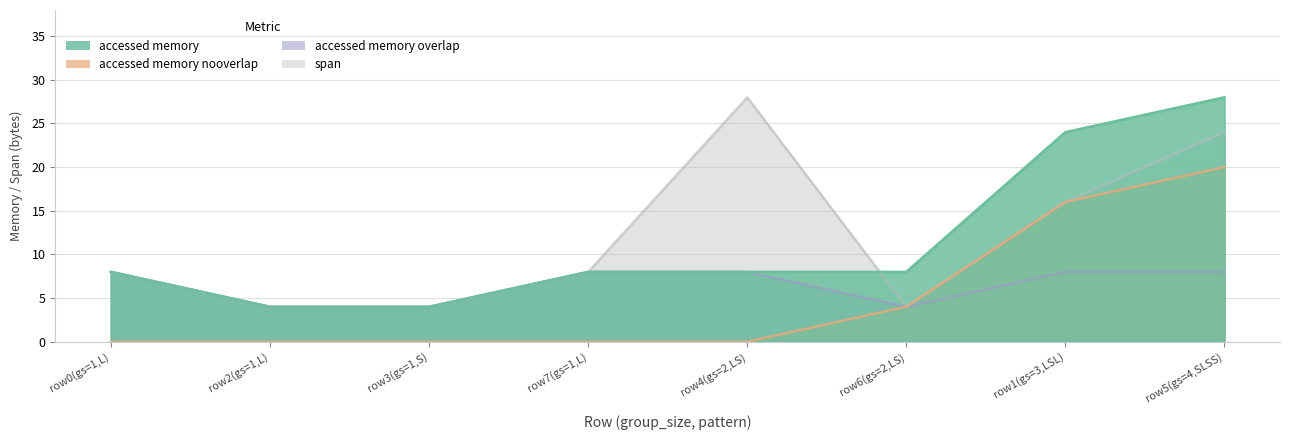

What is the sum of the accessed_memory values at row3(gs=1,S) and row4(gs=2,LS)?

12